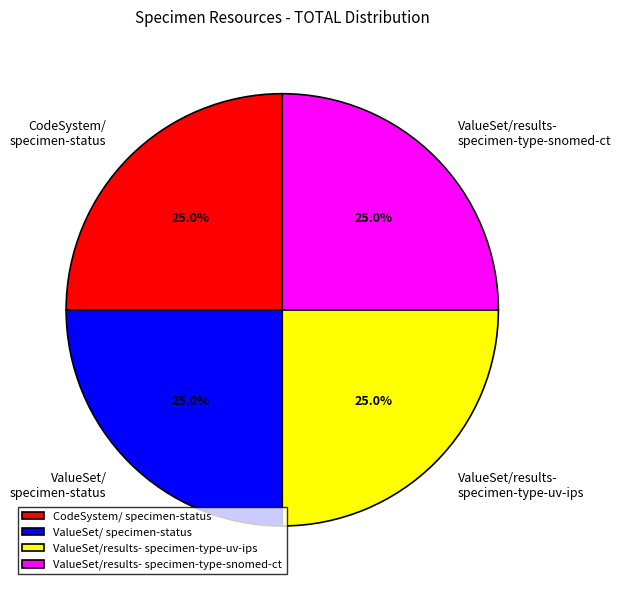

To the nearest percent, what is the difference between the largest and smallest slice percentages?

0%